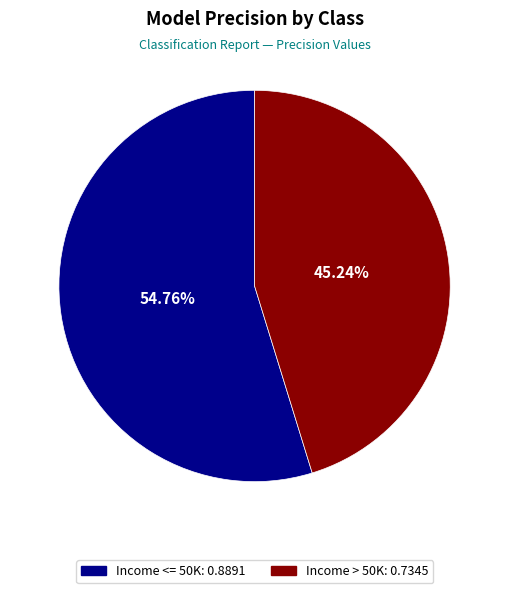

What percentage is NOT represented by Income <= 50K?

45.2%